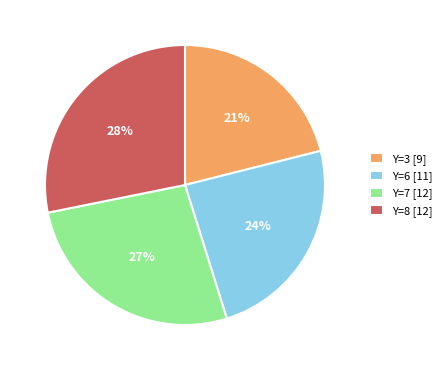

Is it true that Y=7 [12] is 36% of the pie?

False